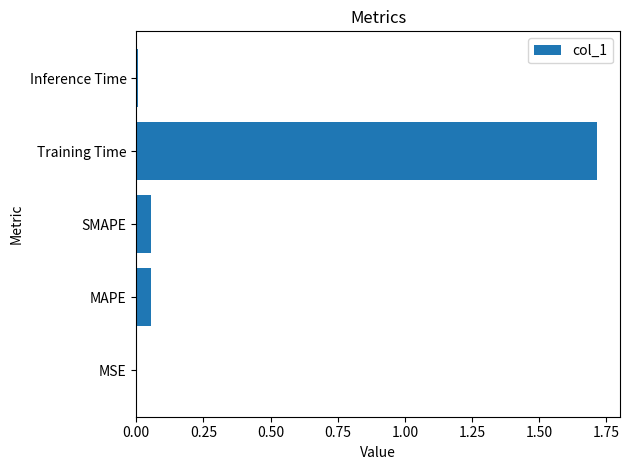

The chart shows a value of 1.0 at Training Time. True or false?

False